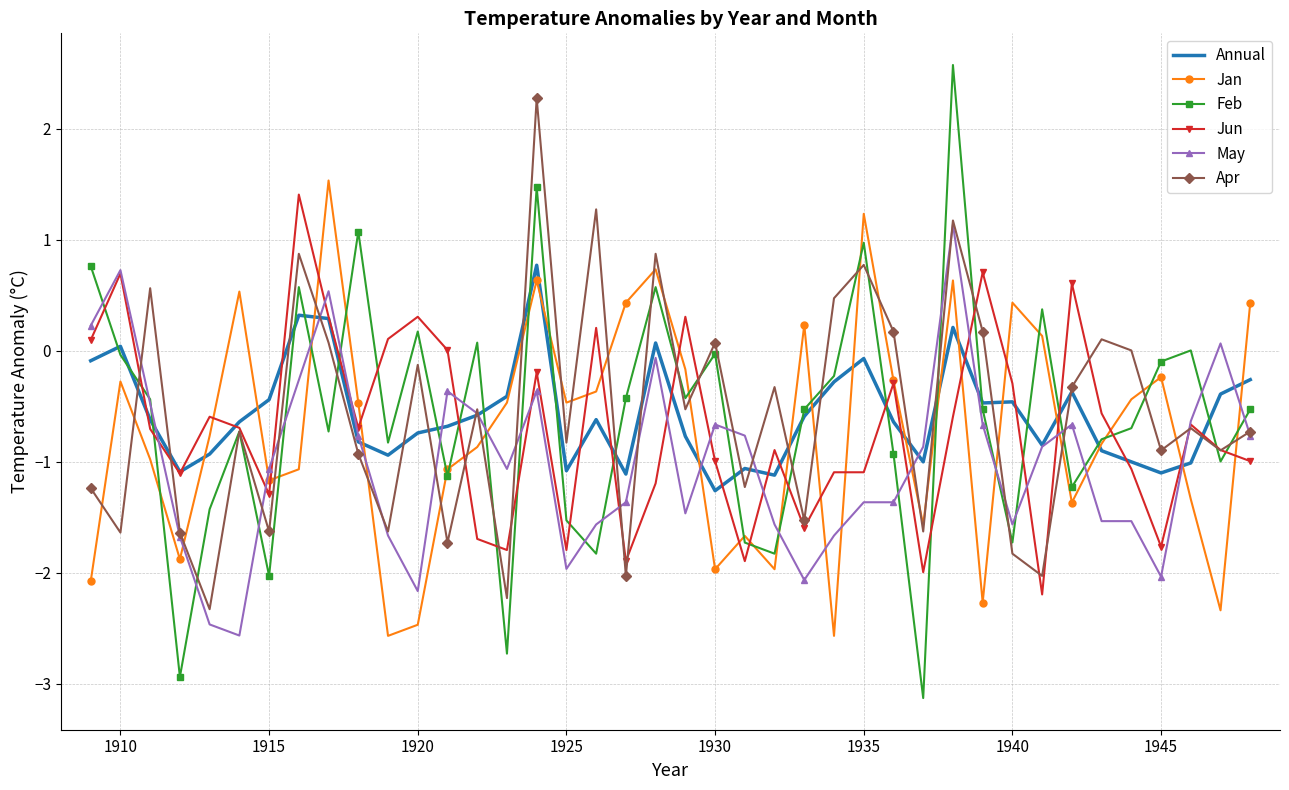

What is the minimum value for Annual?

-1.3